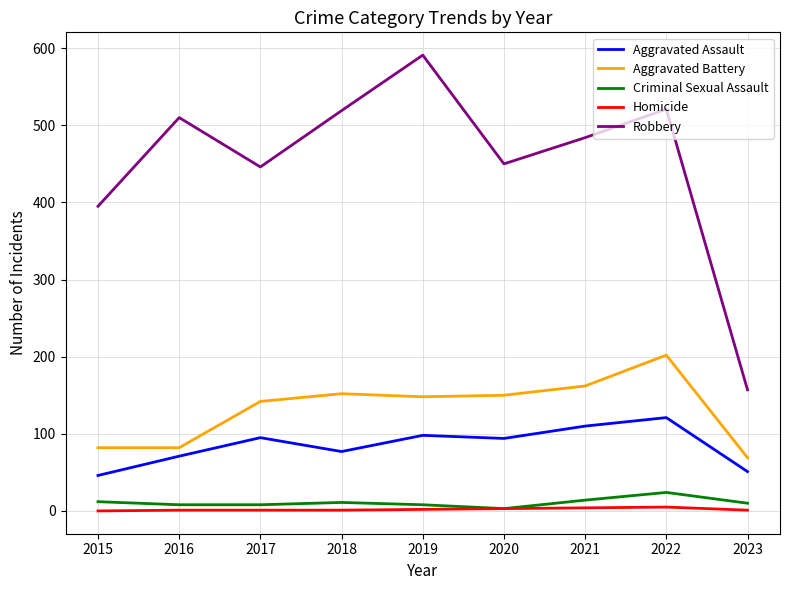

Which series changed the most between 2016 and 2022?

Aggravated Battery